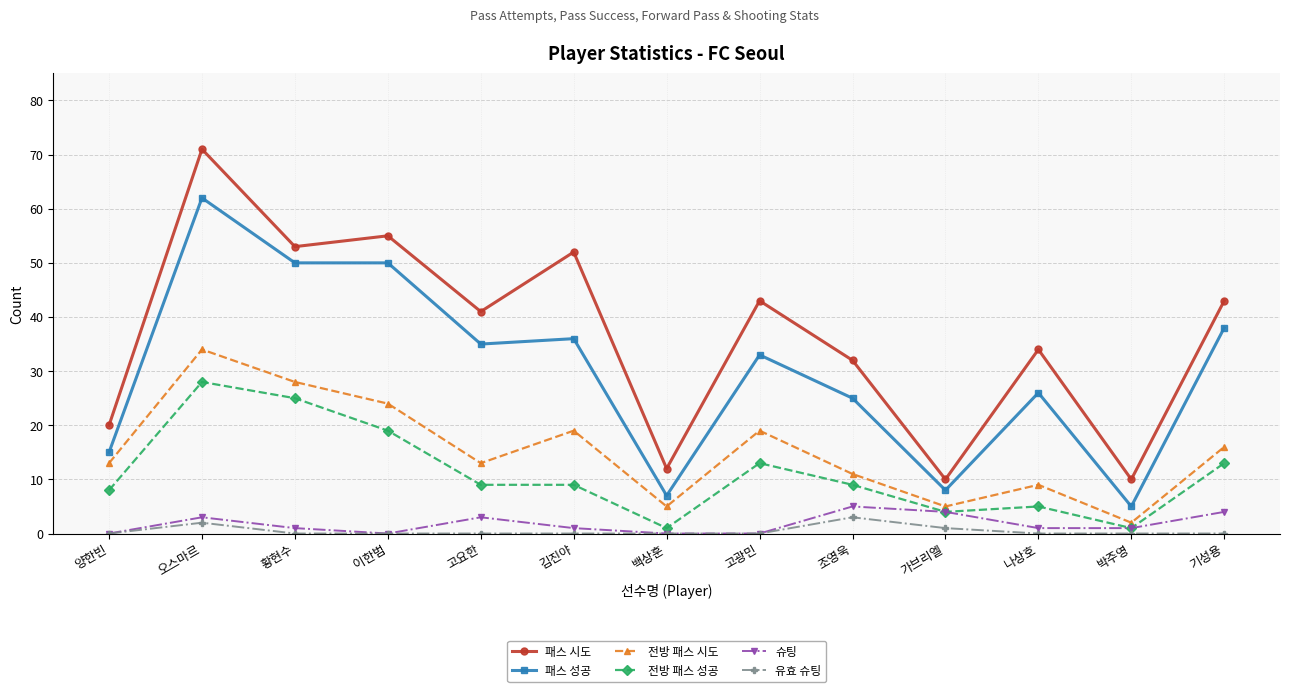

What is the label of the 6th point from the right?

고광민